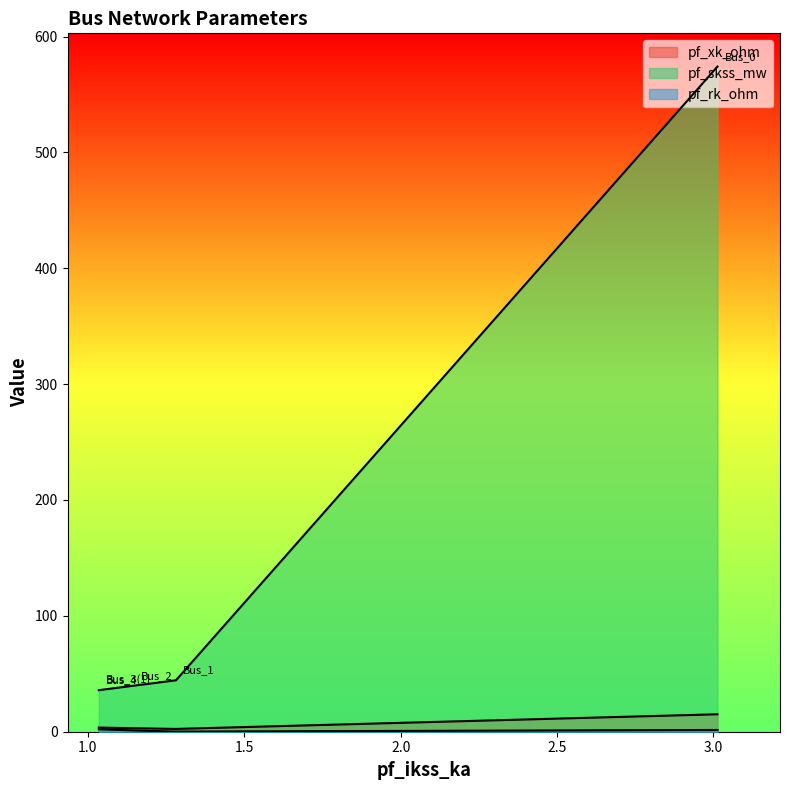

True or false: pf_skss_mw has a value of 35.9 at Bus_3(1).

True